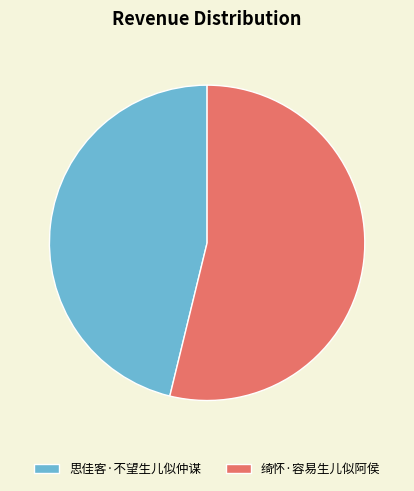

Rank the categories by value from highest to lowest.

绮怀·容易生儿似阿侯, 思佳客·不望生儿似仲谋